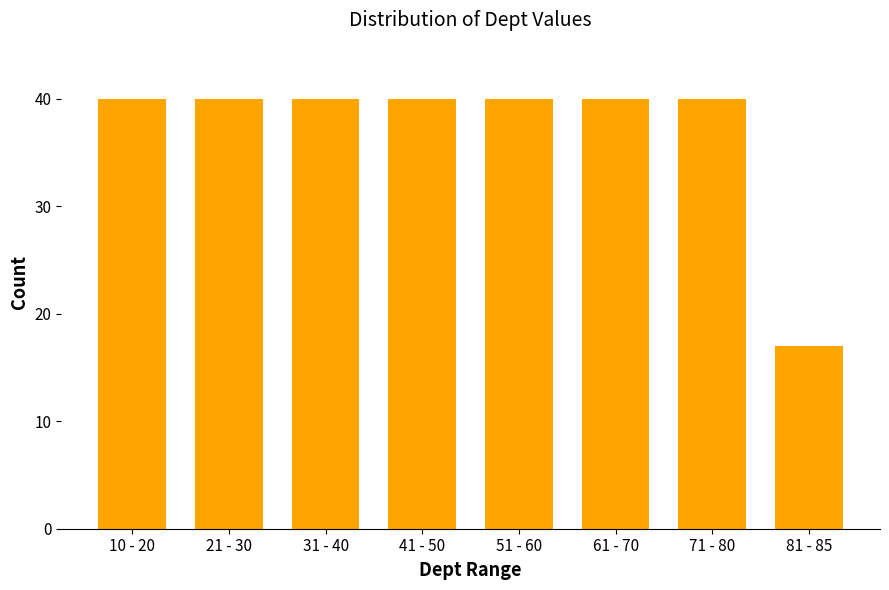

Reading left to right, list all the values displayed in this chart.

40	40	40	40	40	40	40	17